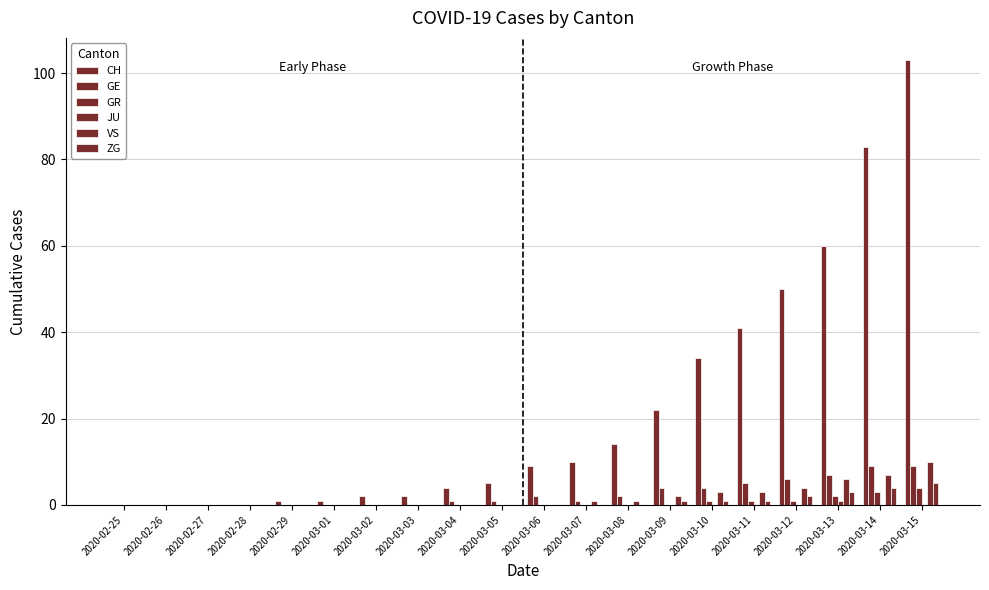

How many categories are shown in the chart?

20